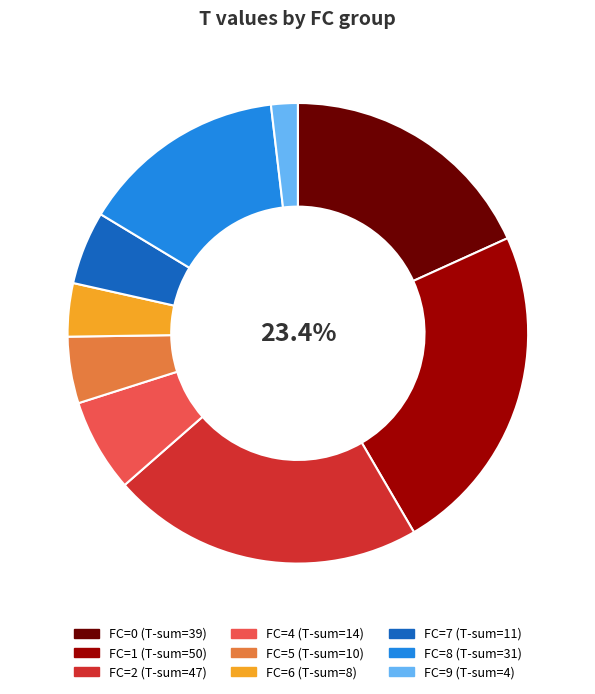

Does any single category account for the majority?

No